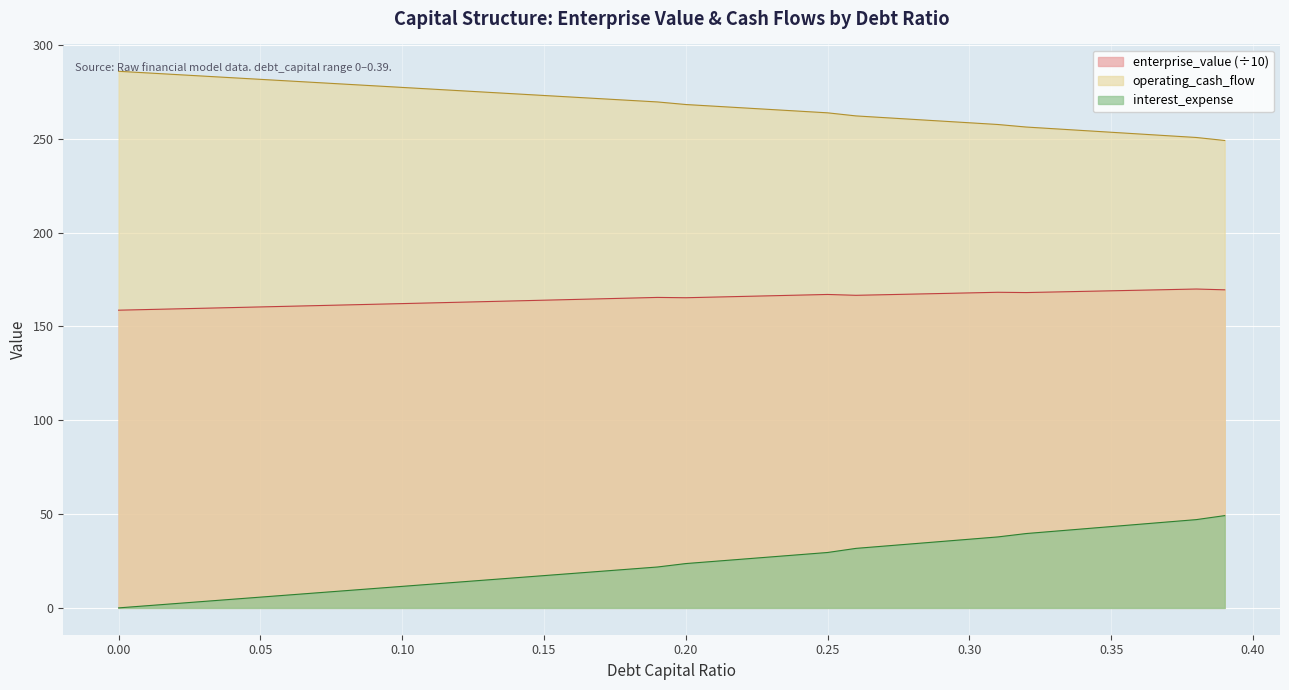

What is the sum of the enterprise_value values at 0.29 and 0.18?

332.6